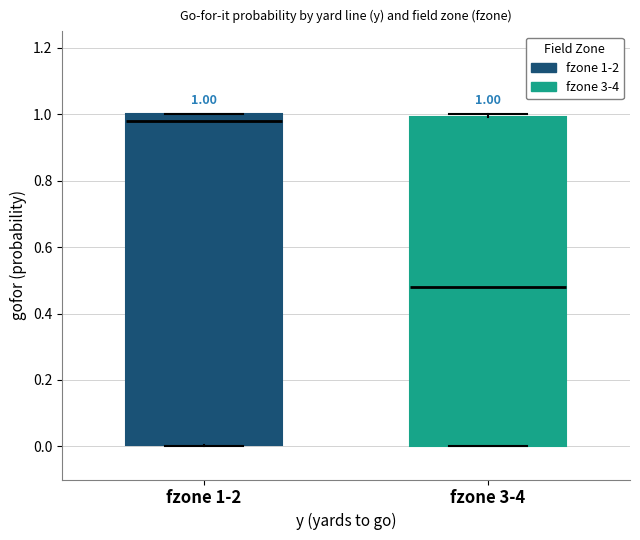

Which box's median line is the lowest?

fzone 3-4